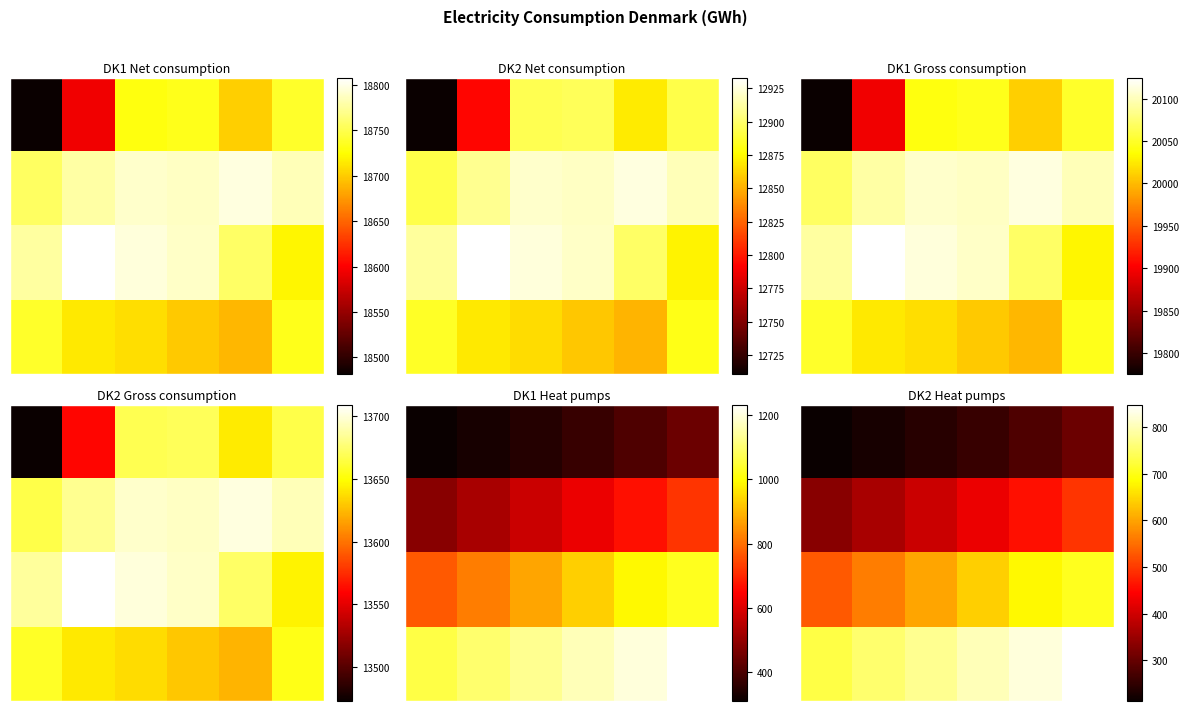

At how many categories does at least one series exceed 513?

6